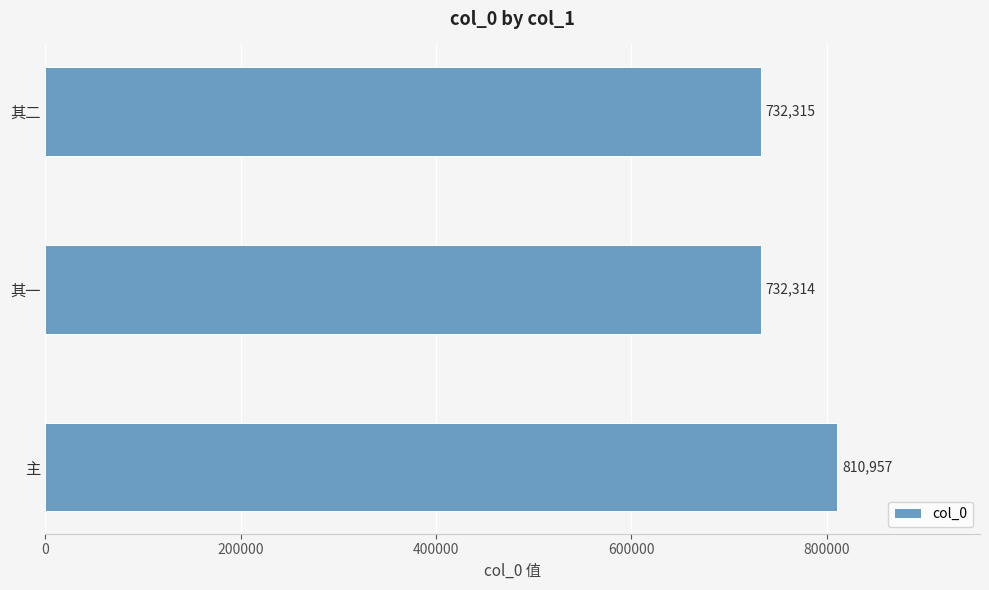

True or false: the data shows 732315 at 其二.

True